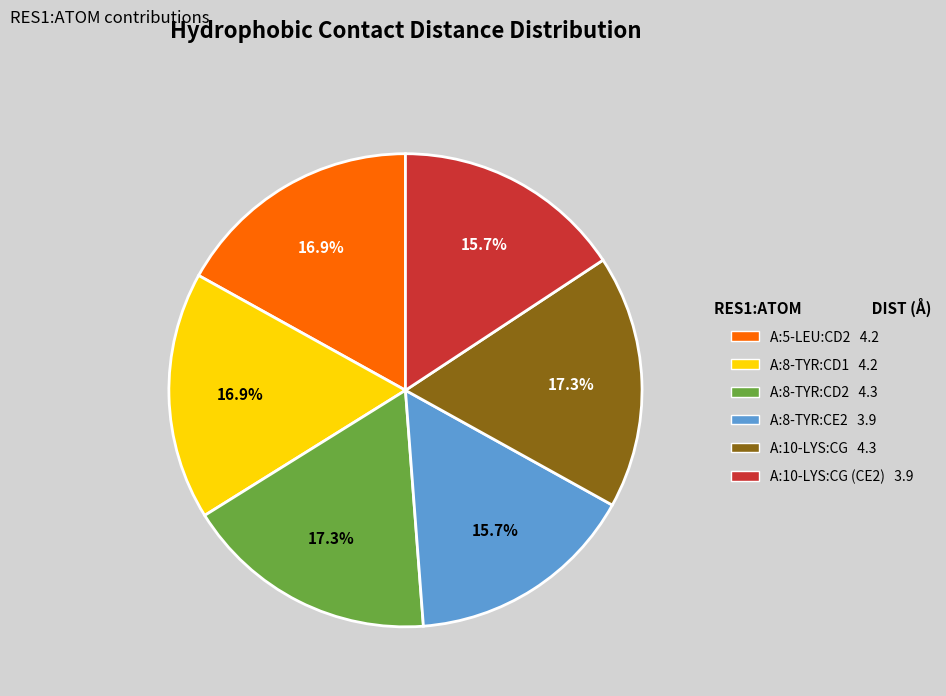

Is there any slice that represents more than half of the pie?

No